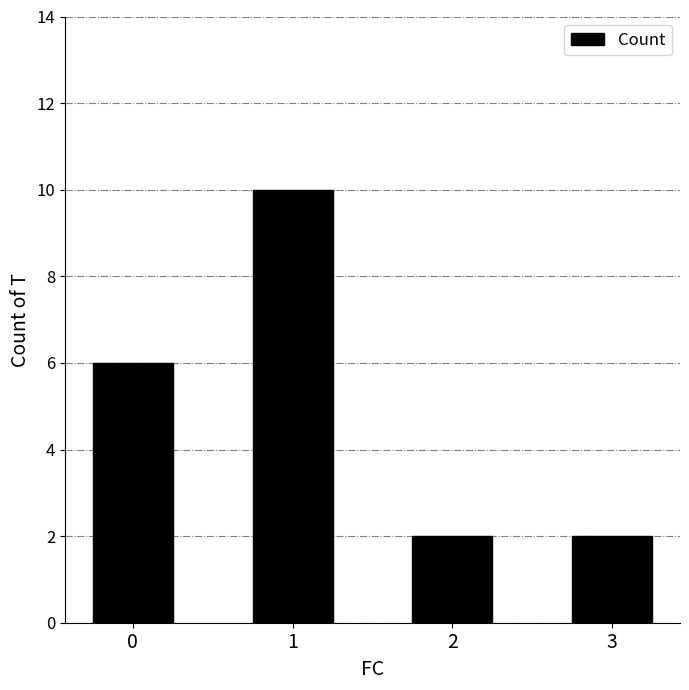

Which has a higher value, 2 or 1?

1